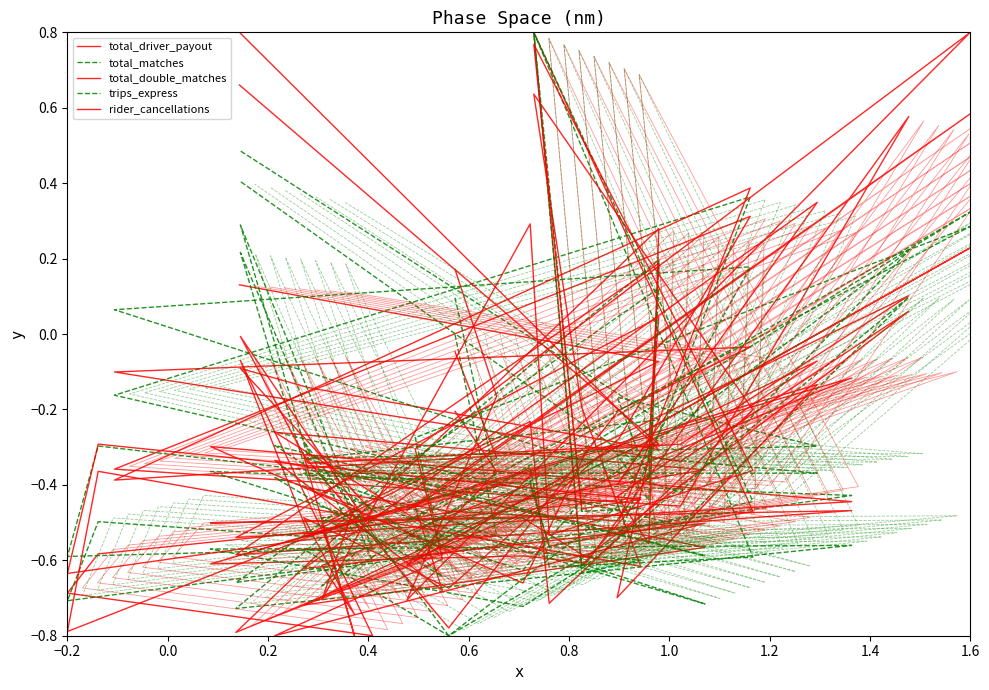

What is the difference between the maximum and minimum values in the rider_cancellations series?

1.6